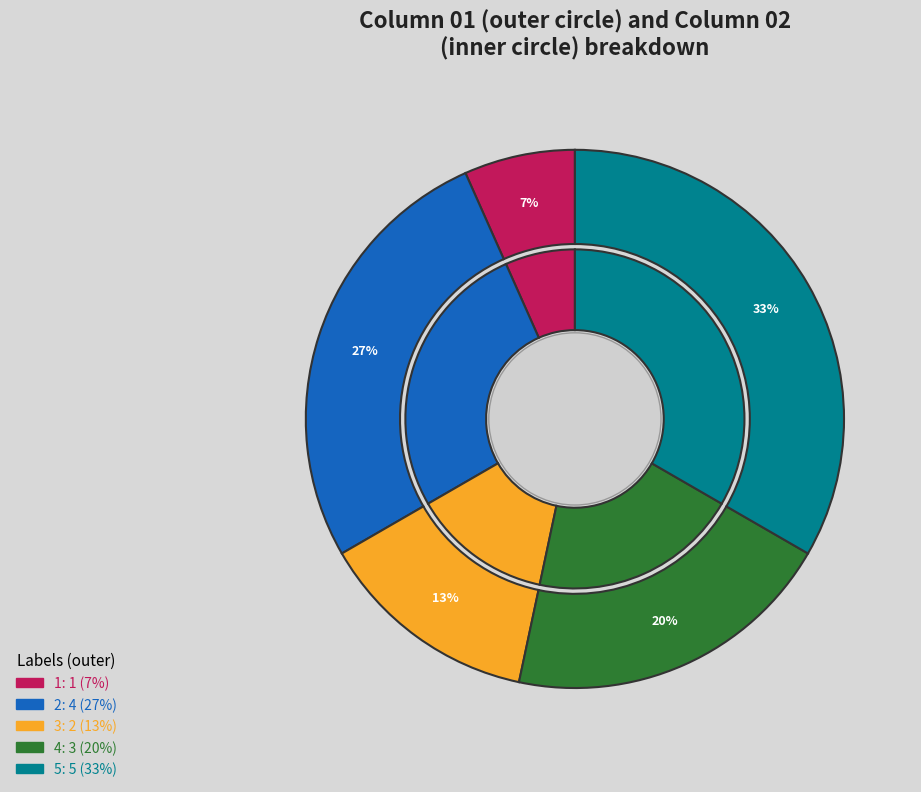

To the nearest percent, what is the difference between the 3 and 1 slice percentages?

7%